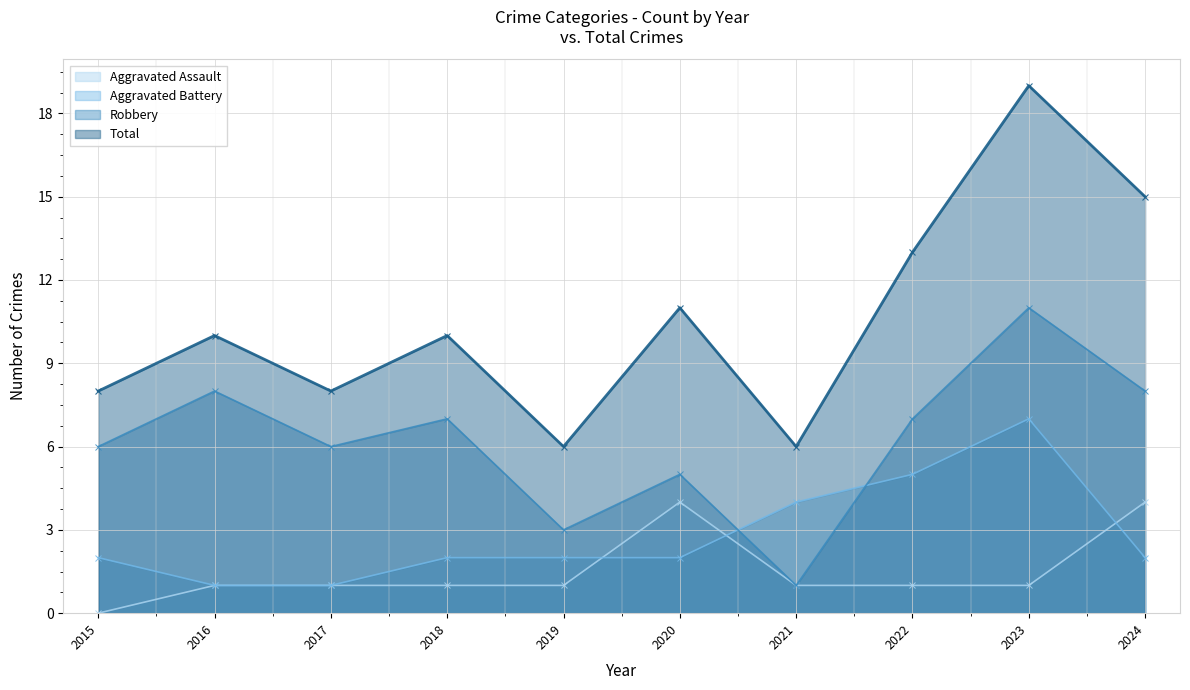

True or false: Robbery and Aggravated Assault cross at least once.

False